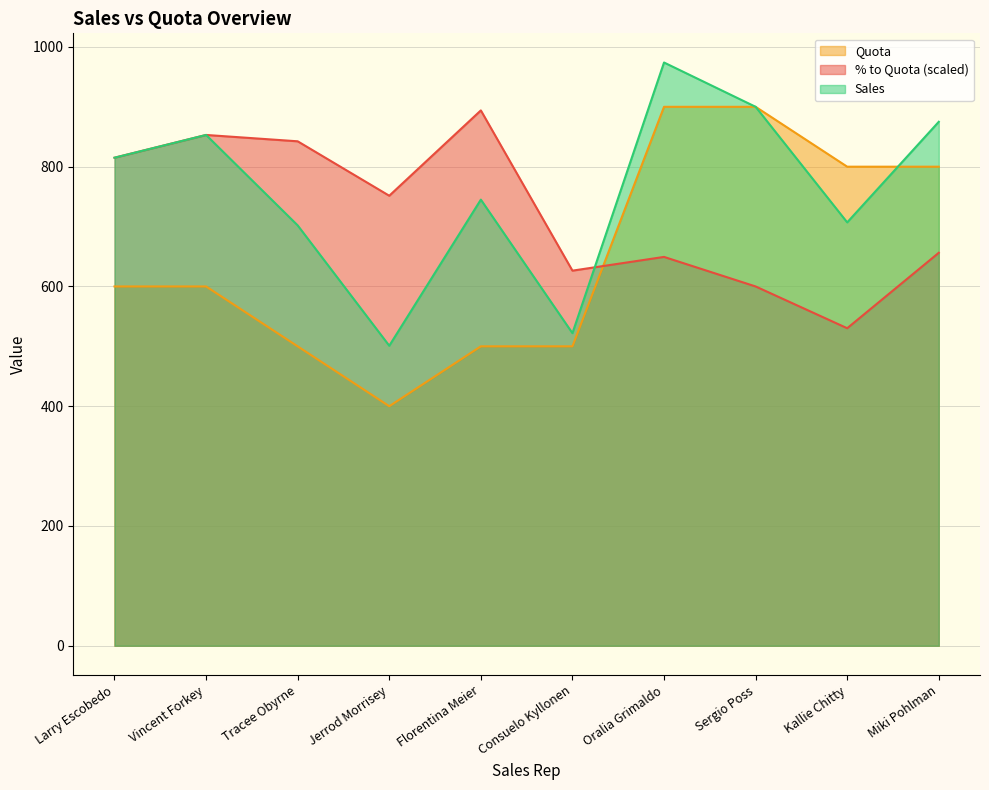

Which series has the widest spread of values?

Quota